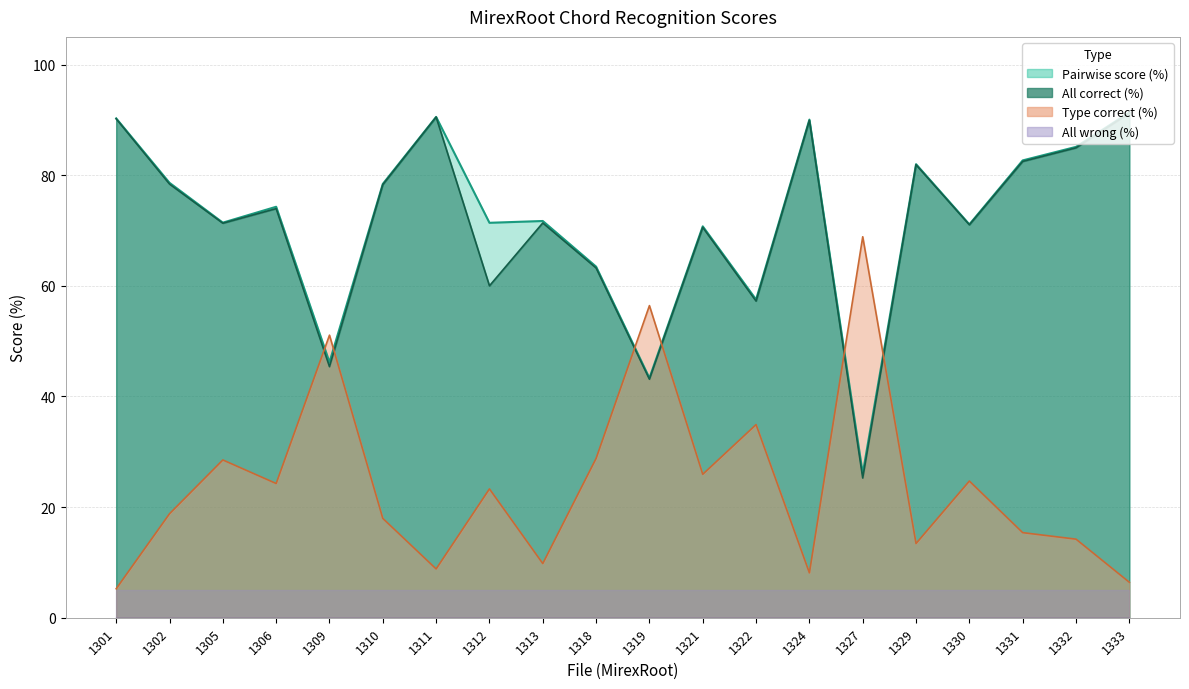

True or false: Pairwise score (%) and All correct (%) intersect in this chart.

False